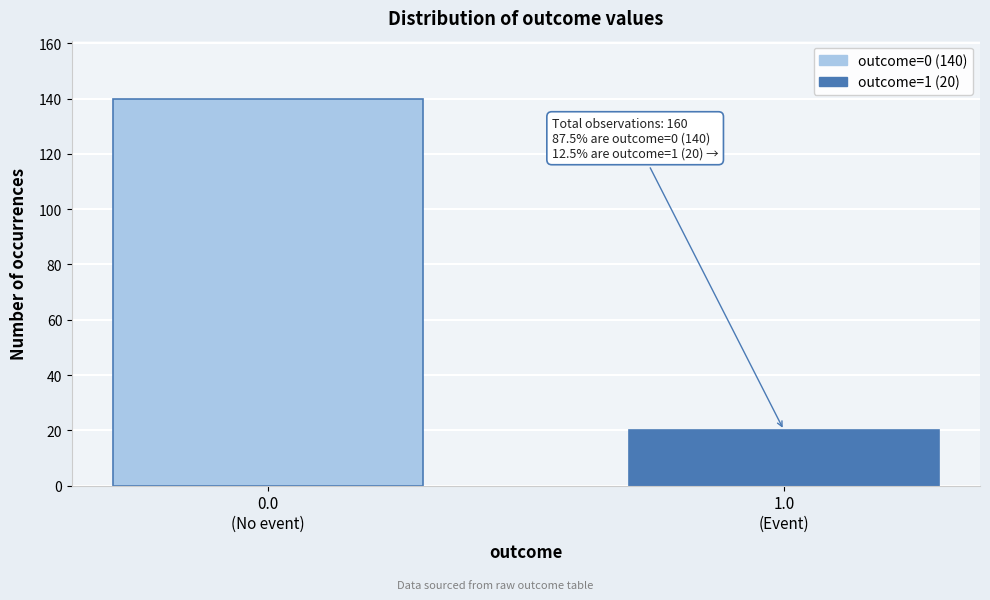

Reading left to right, transcribe all the data shown in this chart.

140	20